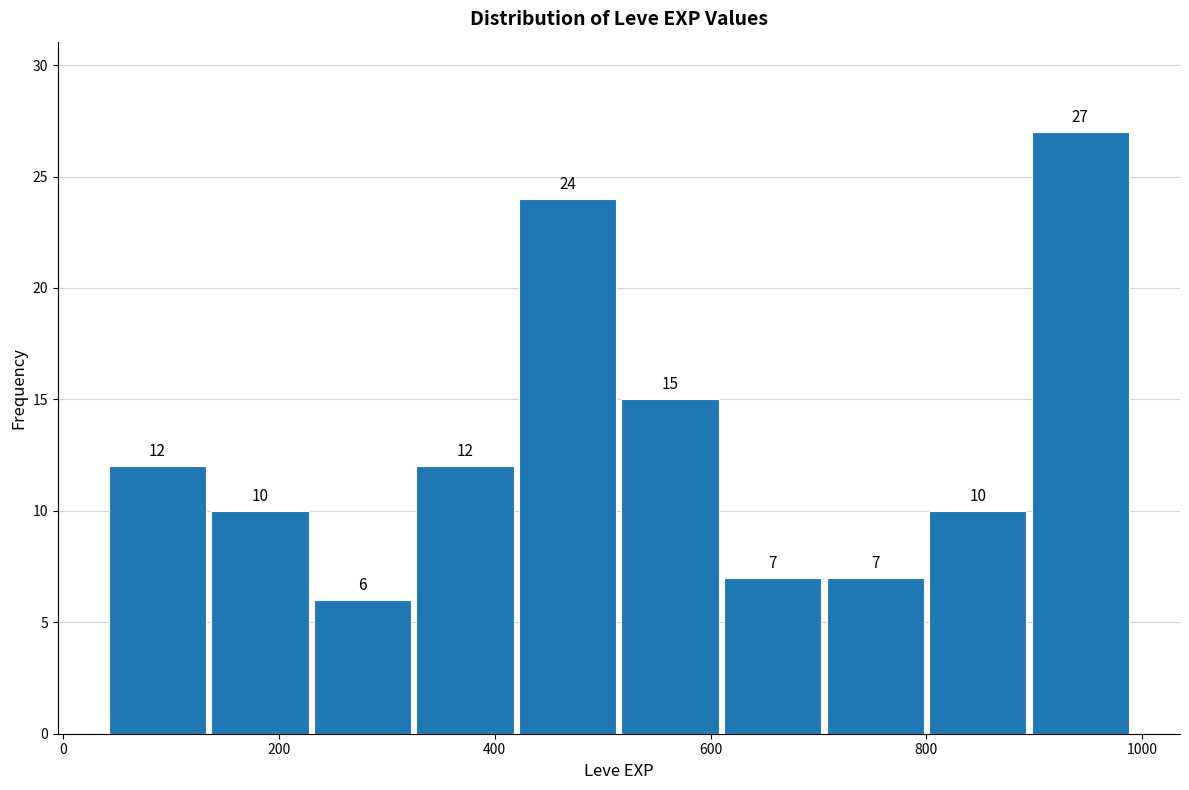

Reading left to right, list every bar in this chart as the range it spans on the x-axis followed by its height. The bar edges are not printed on the chart, so give them approximately, as read against the axis.

40 to 135: 12
135 to 230: 10
230 to 325: 6
325 to 420: 12
420 to 515: 24
515 to 610: 15
610 to 705: 7
705 to 800: 7
800 to 895: 10
895 to 990: 27